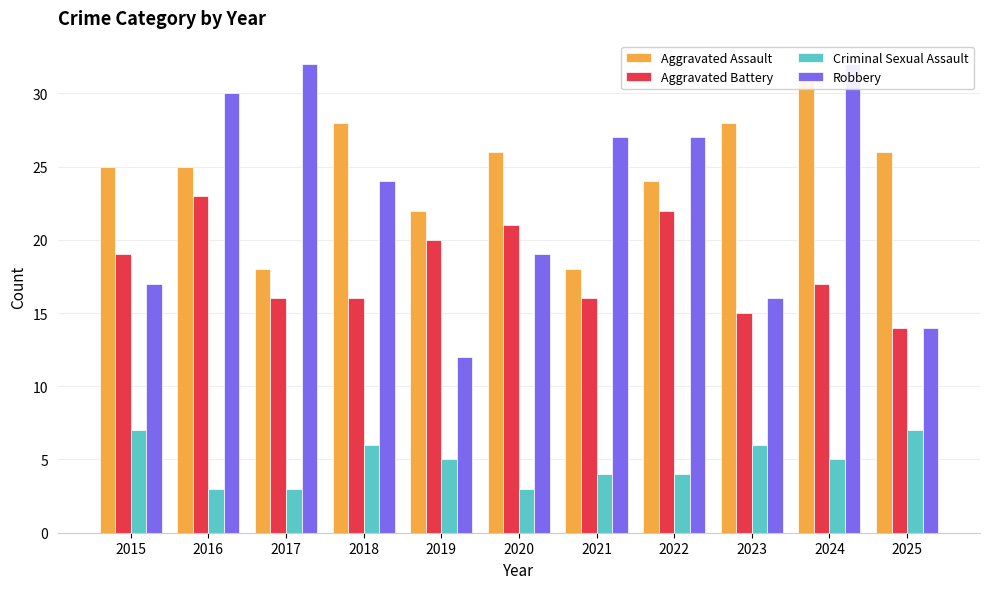

What value does the Robbery series have at 2019, to the nearest 10?

10